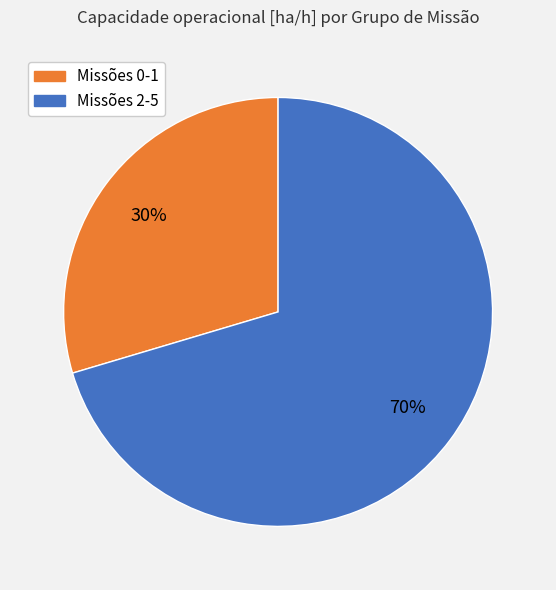

How many slices are in this pie chart?

2